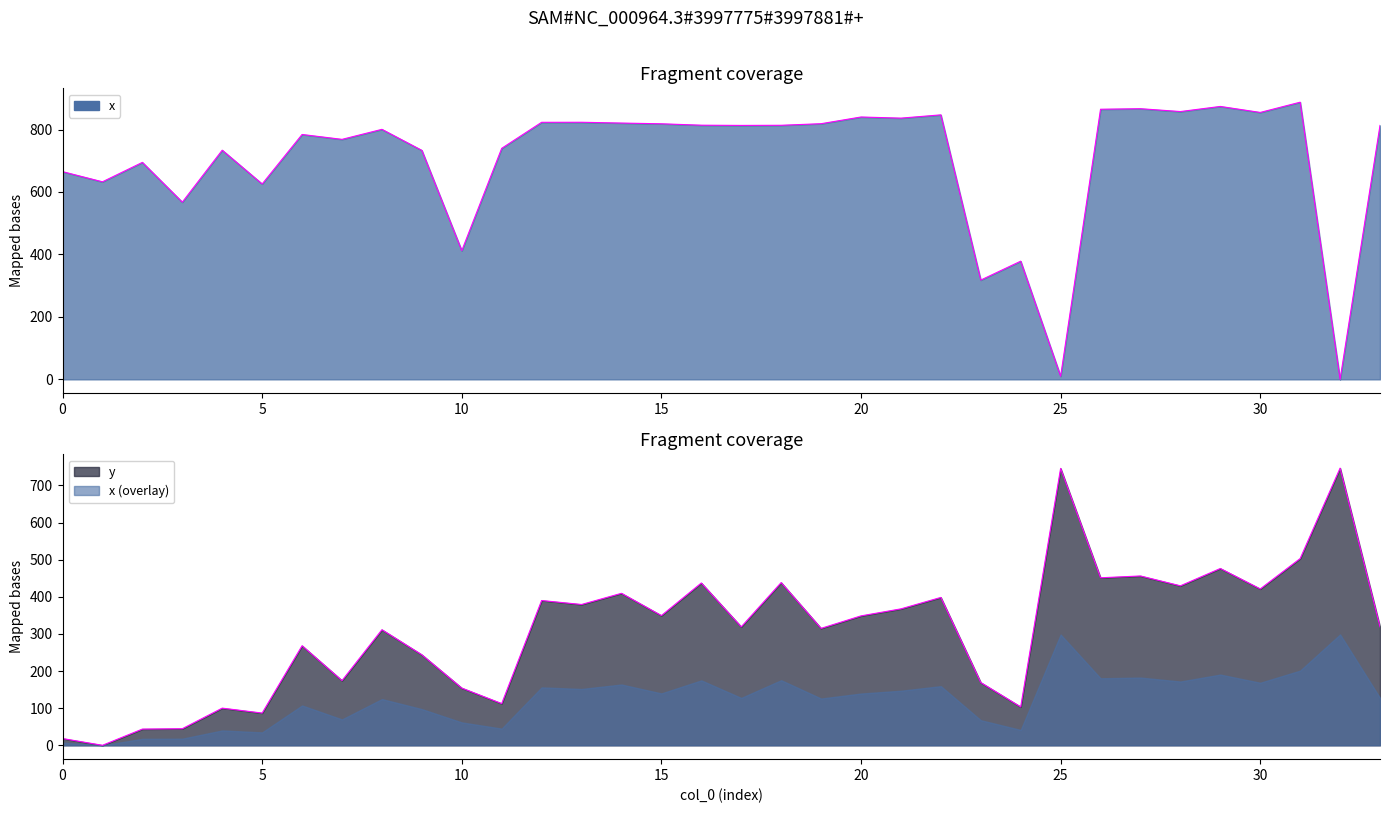

What value does the x series have at 25?

10.0